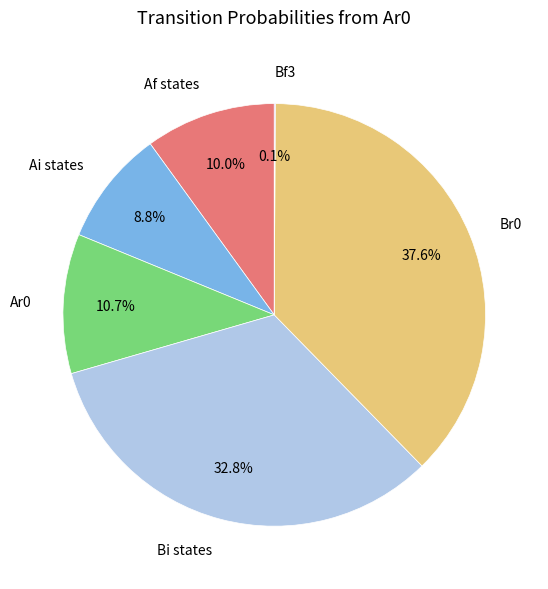

Do Br0 and Bi states together represent more than half of the pie?

Yes